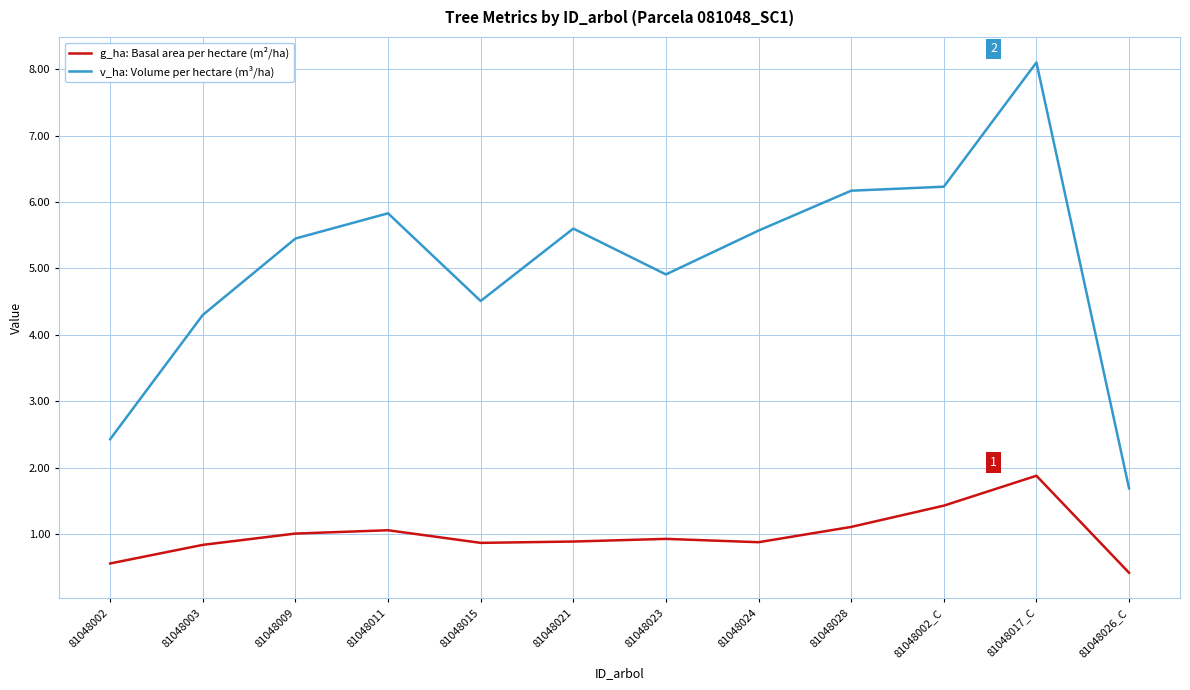

What position from the right is 81048009?

10